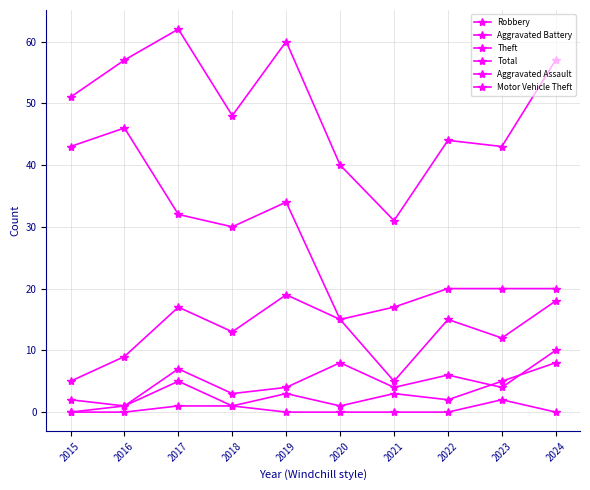

Which category has the lowest value in the Theft series?

2020